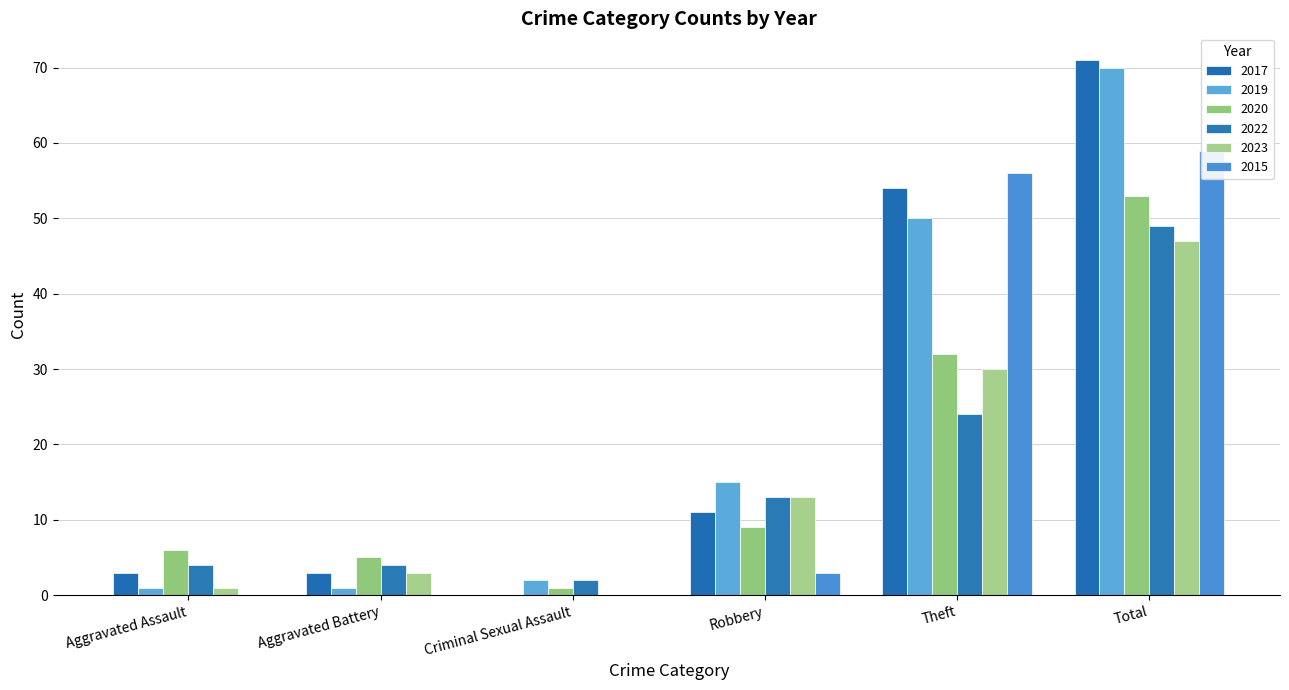

Which category has the lowest value in the 2015 series?

Aggravated Assault